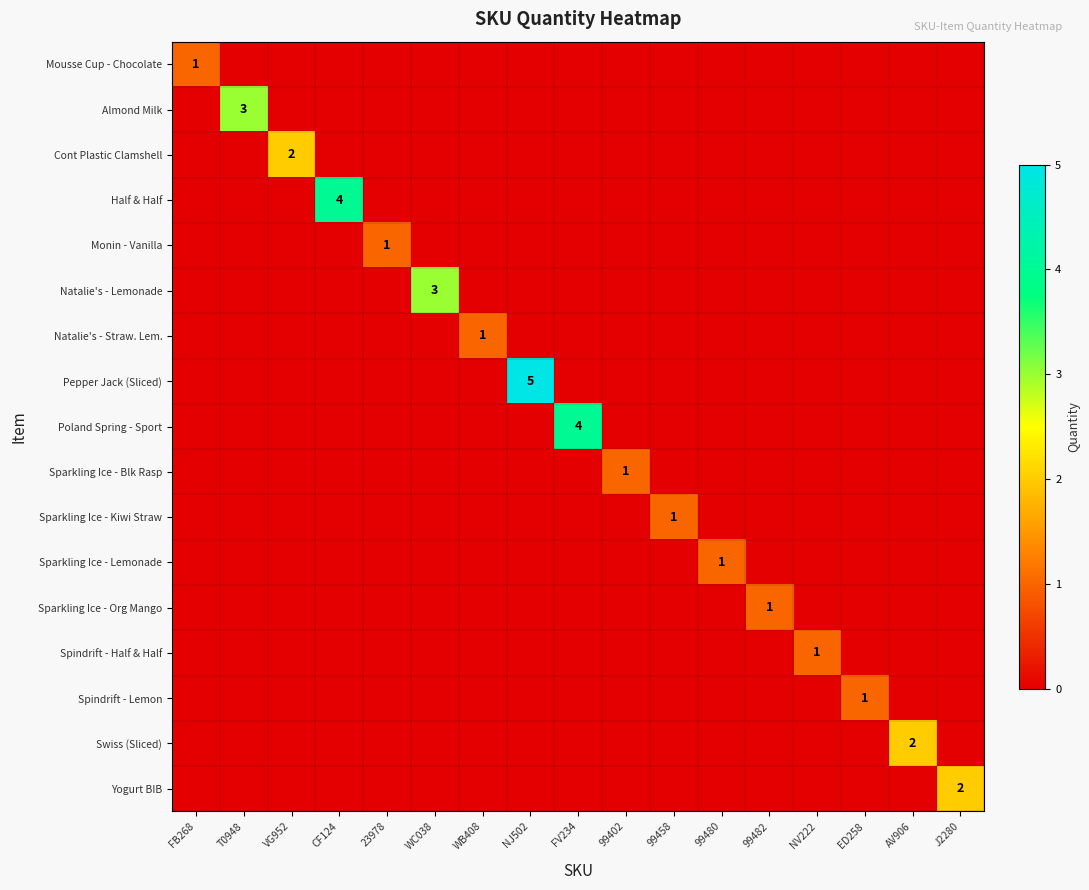

The value of Sparkling Ice - Org Mango at FV234 is 0. True or false?

True